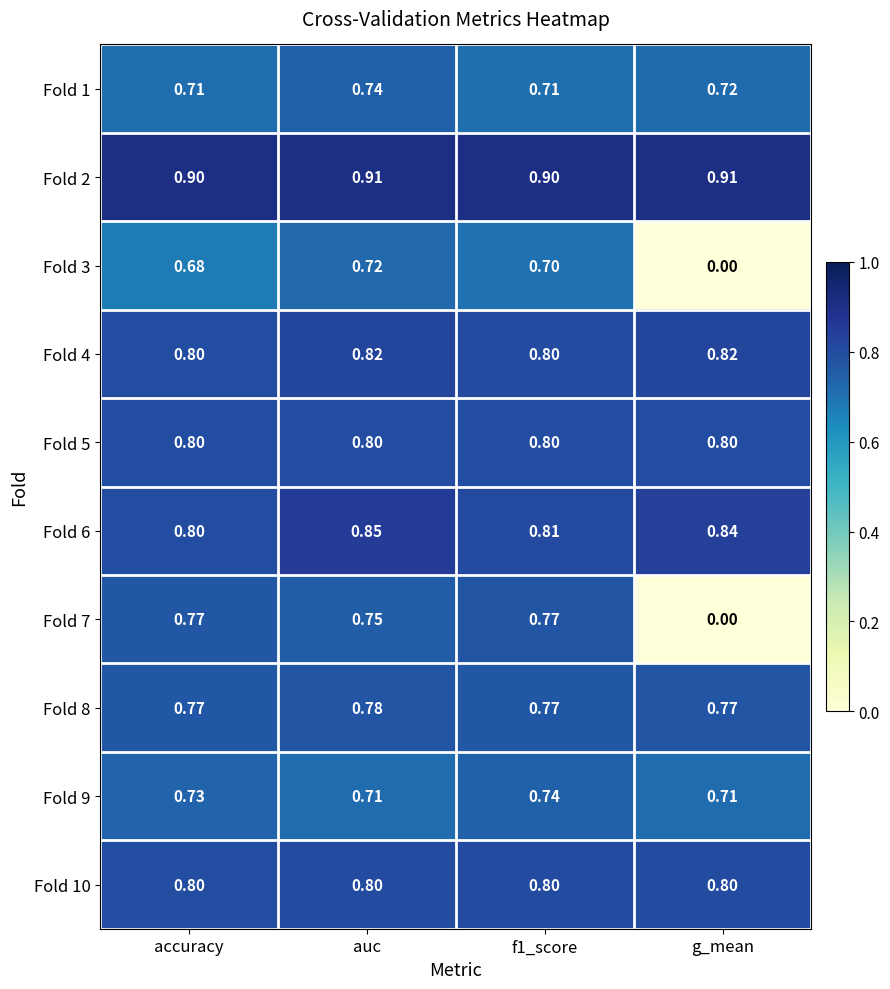

How many data points does each series have?

4